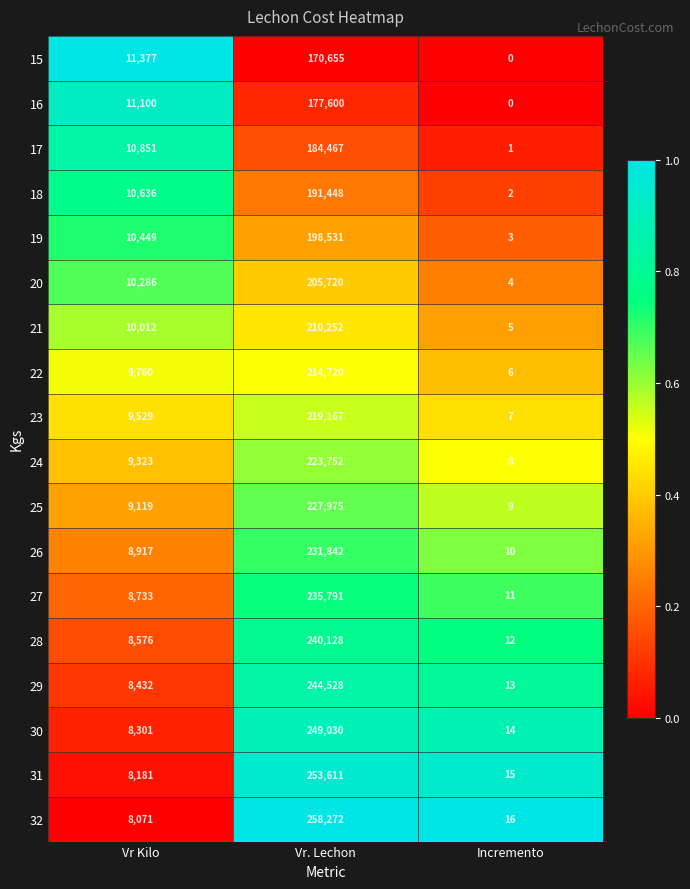

List the labels in order of 30 value, smallest first.

Incremento, Vr Kilo, Vr. Lechon